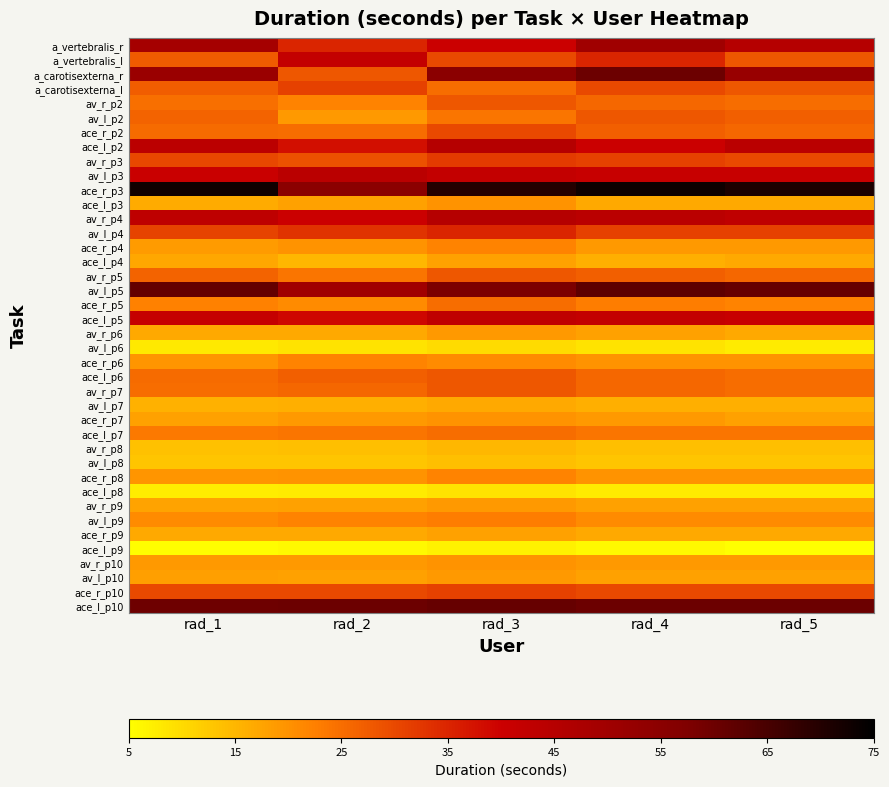

Count the number of categories in the chart.

5